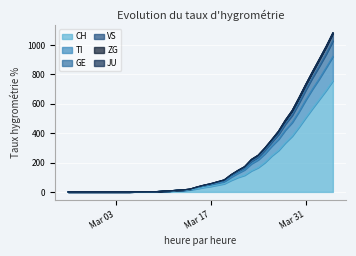

Where is GE nearest to the value 514?

2020-03-29